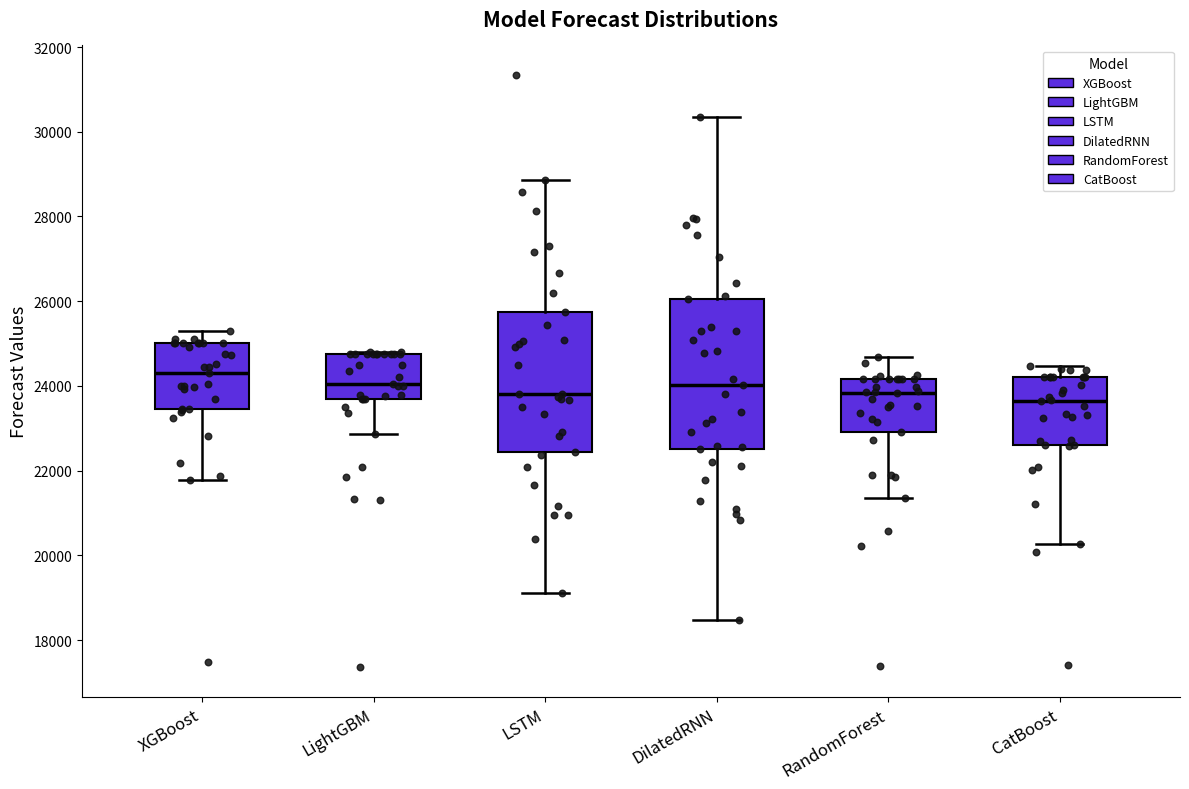

Where is the lower edge of the box for CatBoost on the y-axis? The values are not printed on the chart, so give them approximately, as read against the axis.

22600